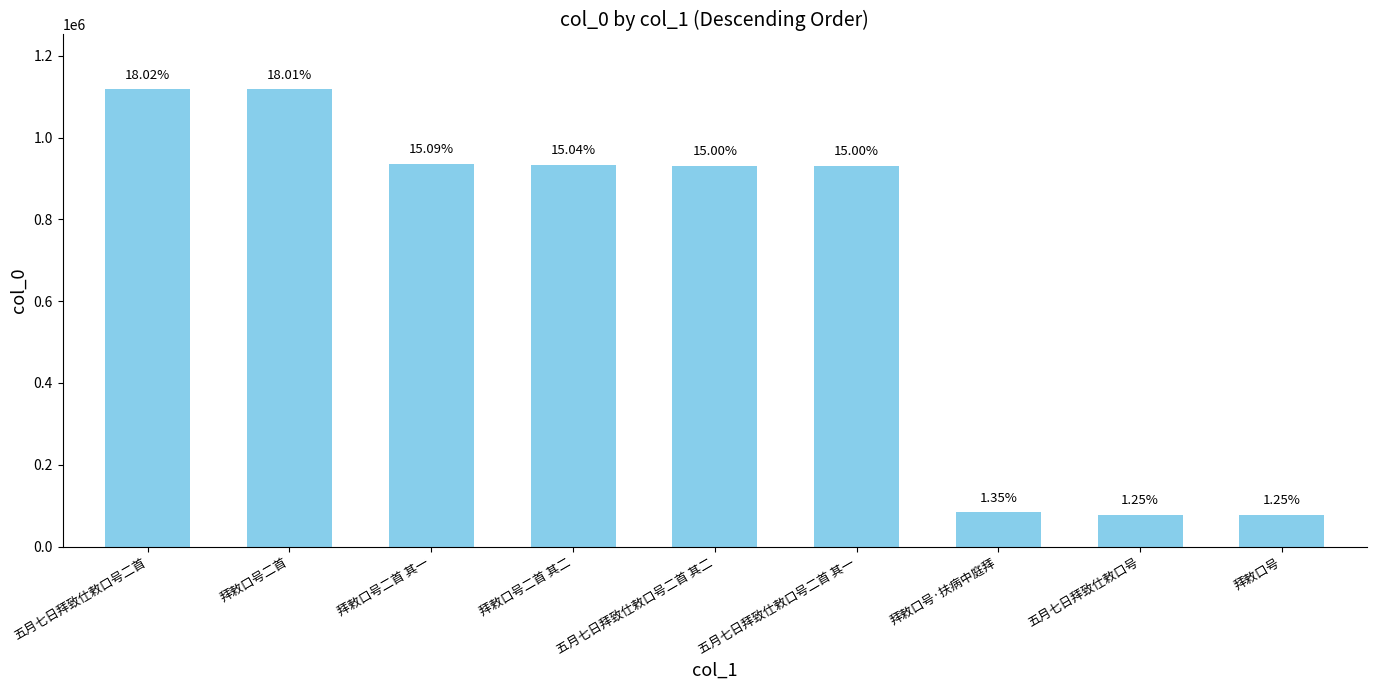

Is it true that the value at 拜敕口号 is 77420?

True